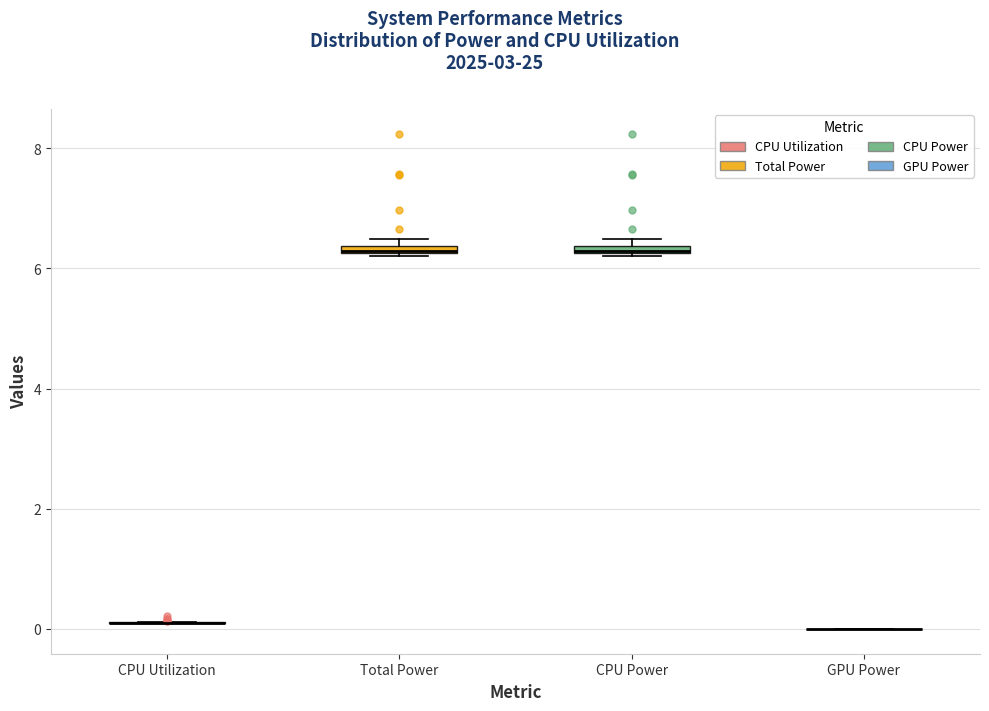

Where is the upper edge of the box for CPU Power on the y-axis? The values are not printed on the chart, so give them approximately, as read against the axis.

6.4